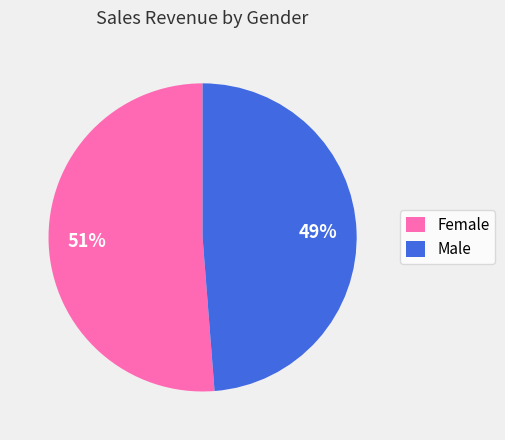

Count the number of slices in the pie.

2